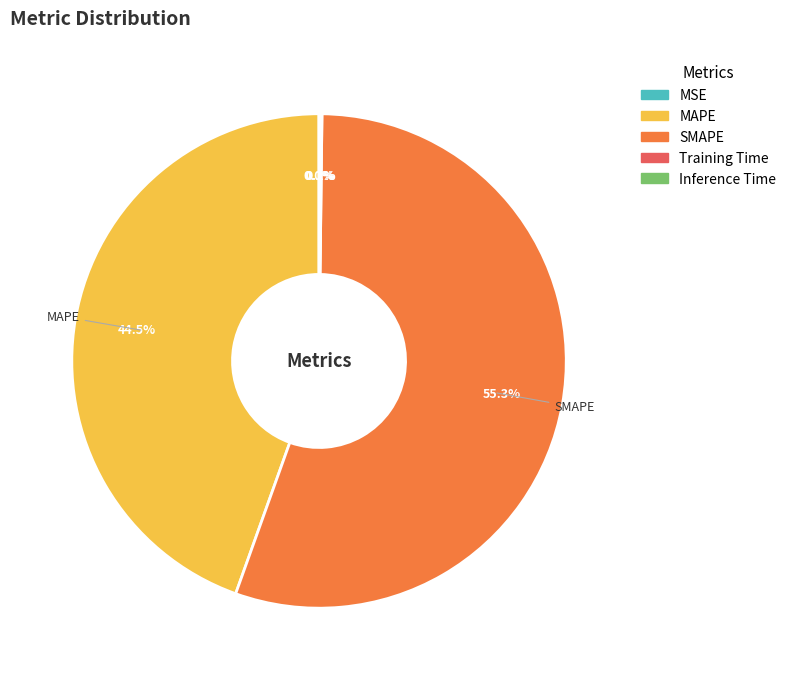

What percentage is NOT represented by MAPE?

55.5%